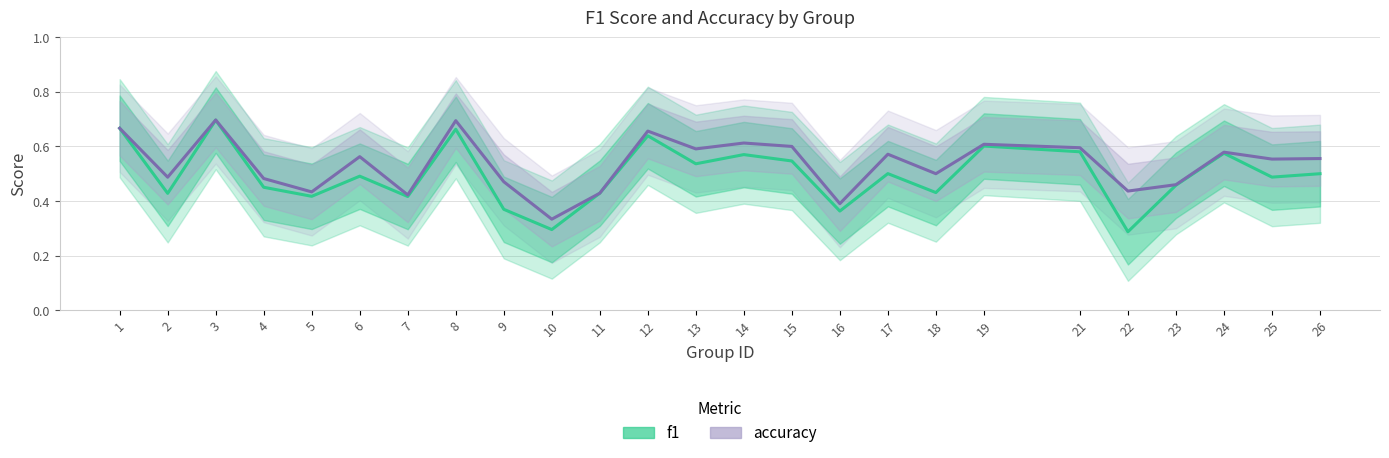

Reading left to right, what are all the values shown in this chart?

f1: 1=0.7	2=0.4	3=0.7	4=0.5	5=0.4	6=0.5	7=0.4	8=0.7	9=0.4	10=0.3	11=0.4	12=0.6	13=0.5	14=0.6	15=0.5	16=0.4	17=0.5	18=0.4	19=0.6	21=0.6	22=0.3	23=0.5	24=0.6	25=0.5	26=0.5
accuracy: 1=0.7	2=0.5	3=0.7	4=0.5	5=0.4	6=0.6	7=0.4	8=0.7	9=0.5	10=0.3	11=0.4	12=0.7	13=0.6	14=0.6	15=0.6	16=0.4	17=0.6	18=0.5	19=0.6	21=0.6	22=0.4	23=0.5	24=0.6	25=0.6	26=0.6